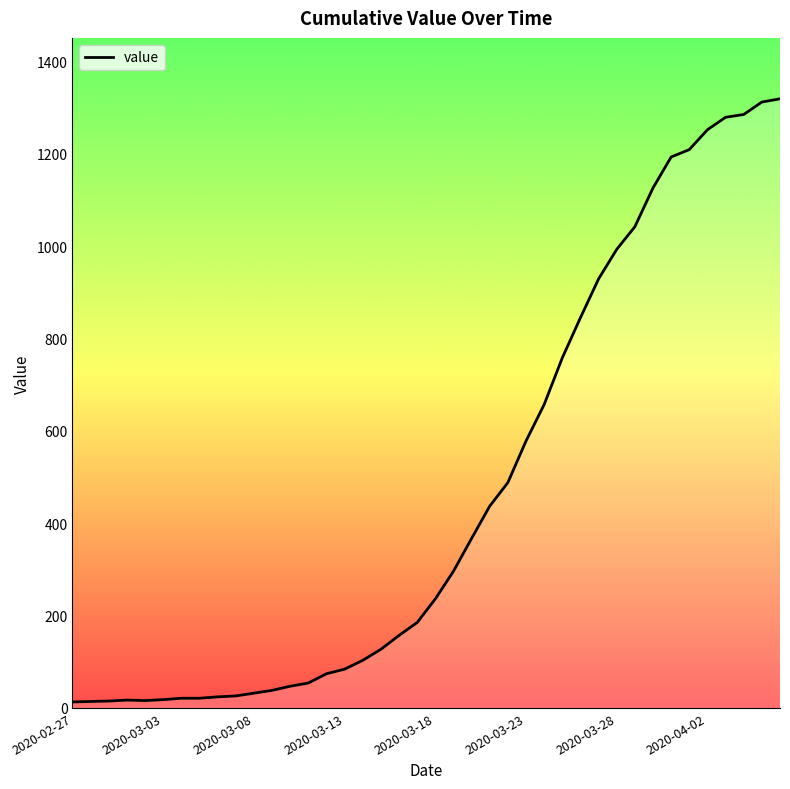

What is the difference between the maximum and minimum values?

1306